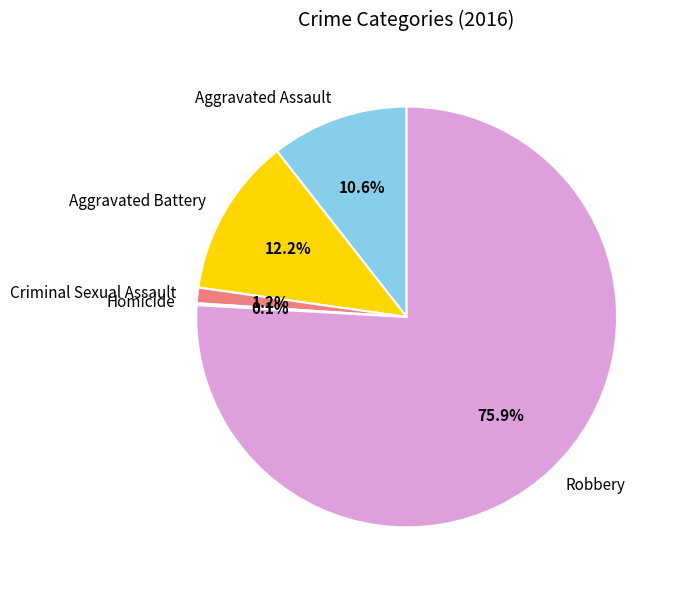

Which category has the biggest portion of the pie?

Robbery